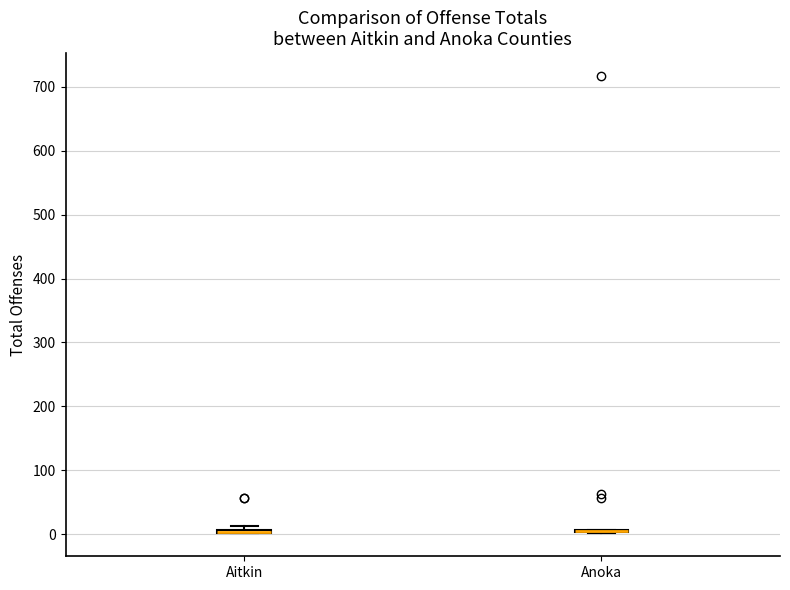

Where is the lower edge of the box for Aitkin on the y-axis? The values are not printed on the chart, so give them approximately, as read against the axis.

0